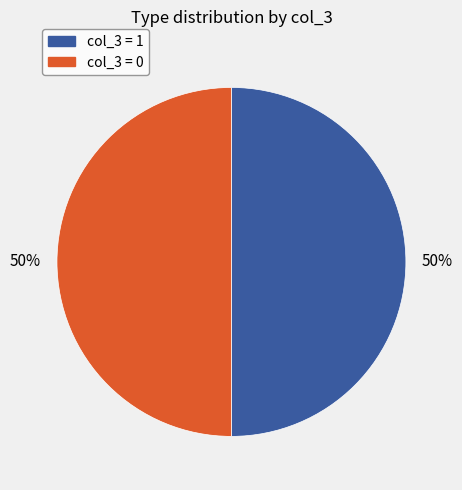

To the nearest percent, what is the average slice percentage?

50%